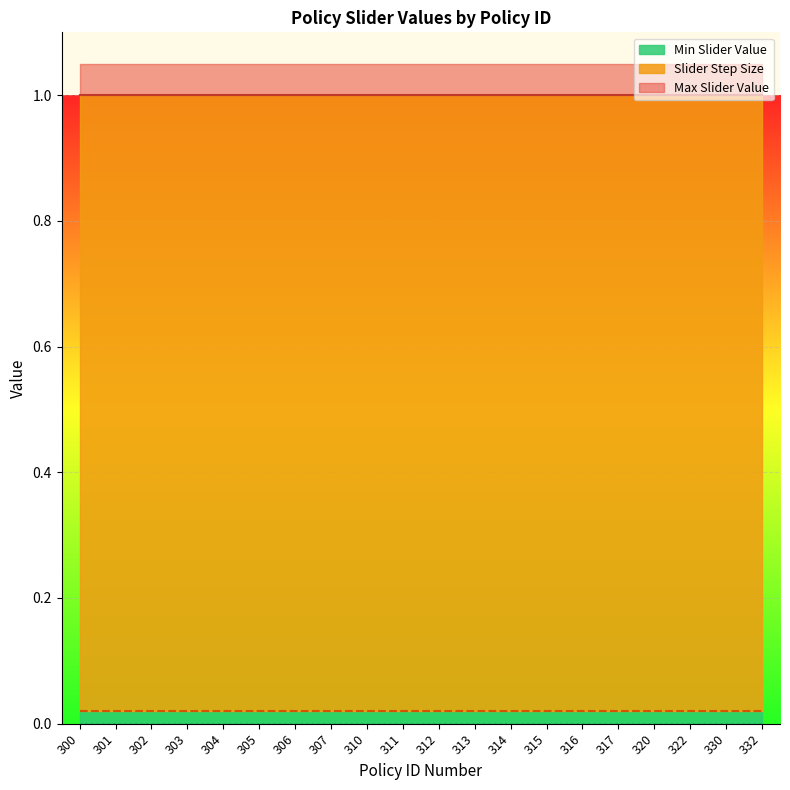

True or false: Max Slider Value has a value of 0.3 at 330.

False